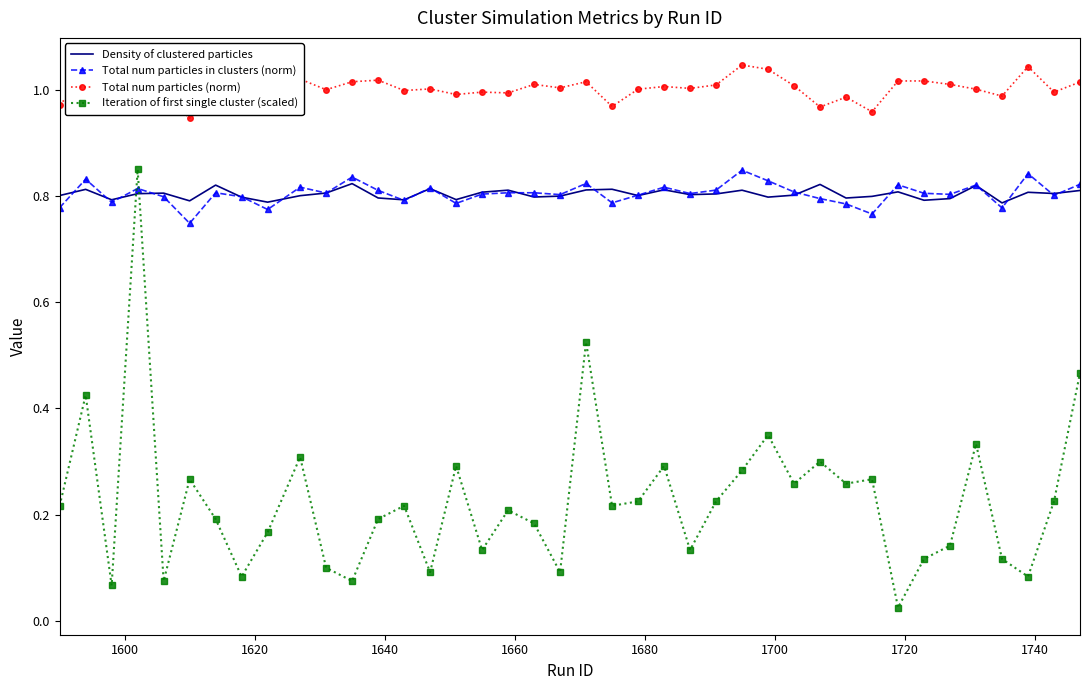

Count the Total num particles in clusters (norm) values in the range 0 to 1.

40